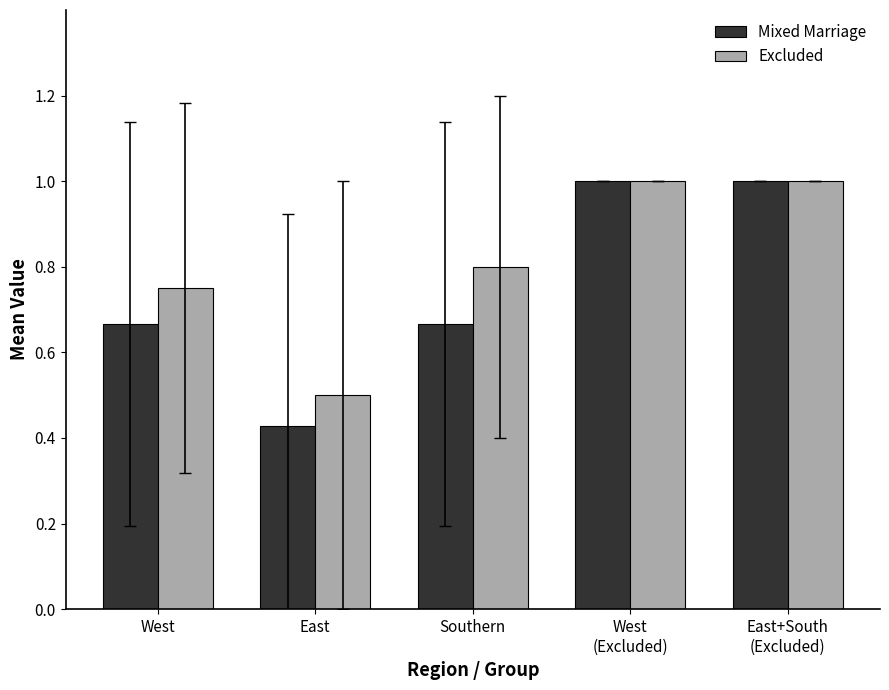

Where is Excluded nearest to the value 0?

East